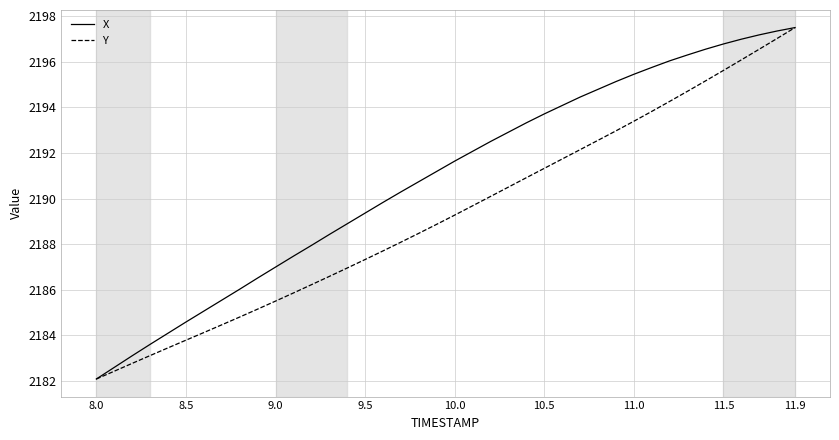

How many lines are shown in the chart?

2